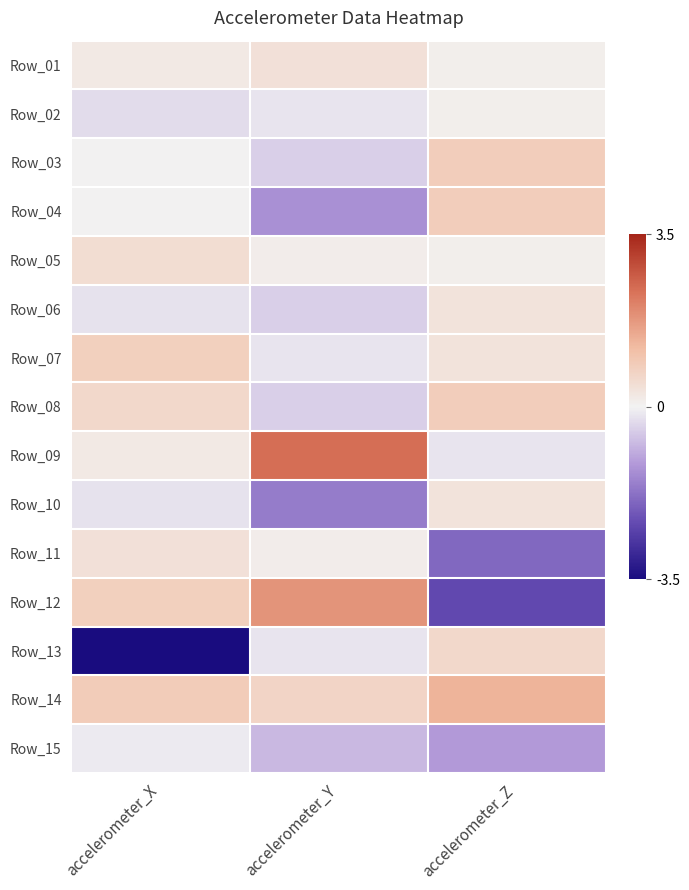

At which category is the sum across all series the highest?

accelerometer_Y